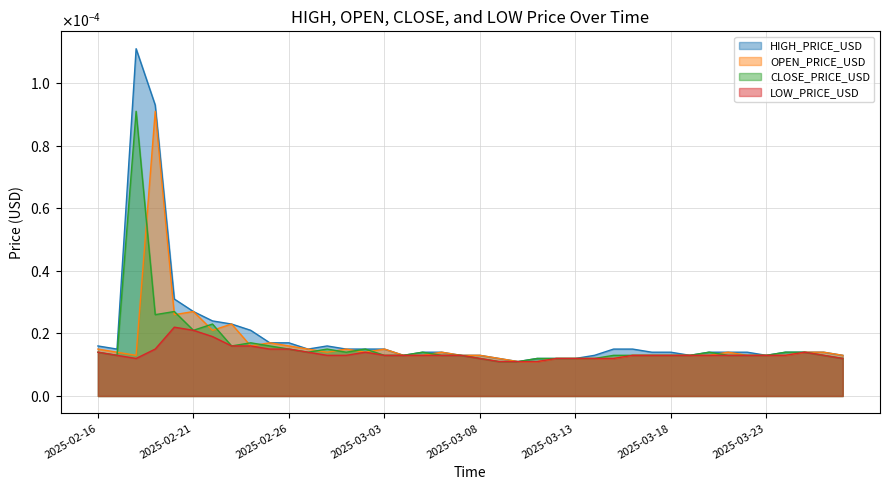

The HIGH_PRICE_USD series shows 0.0 at 2025-03-08. True or false?

False